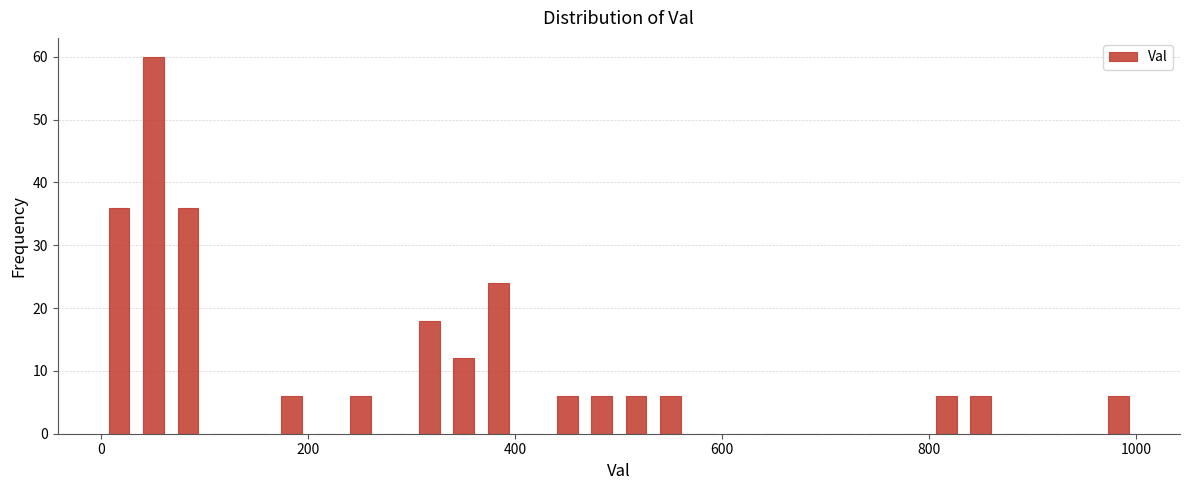

Around what value on the x-axis is the tallest bar? Give the approximate position of its centre, as read against the axis.

60